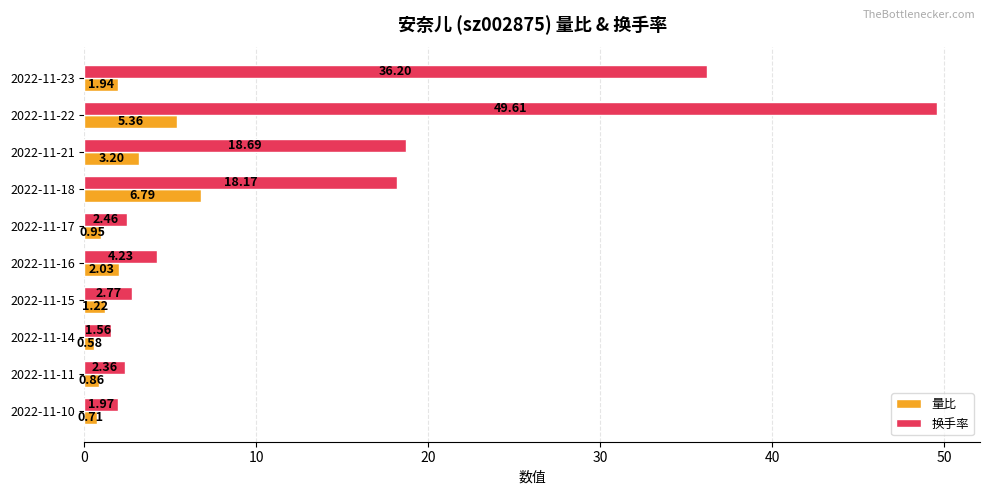

How many values in the 换手率 series are below 4?

5